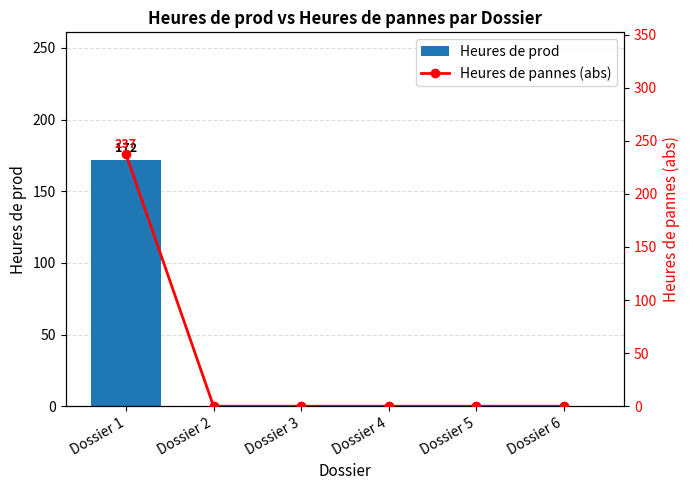

Which series has the largest range (max minus min)?

Heures de pannes (abs)